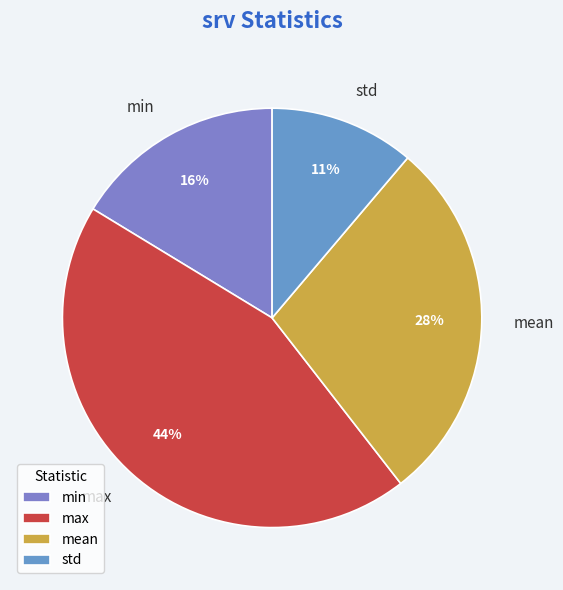

Do max and mean together represent more than half of the pie?

Yes